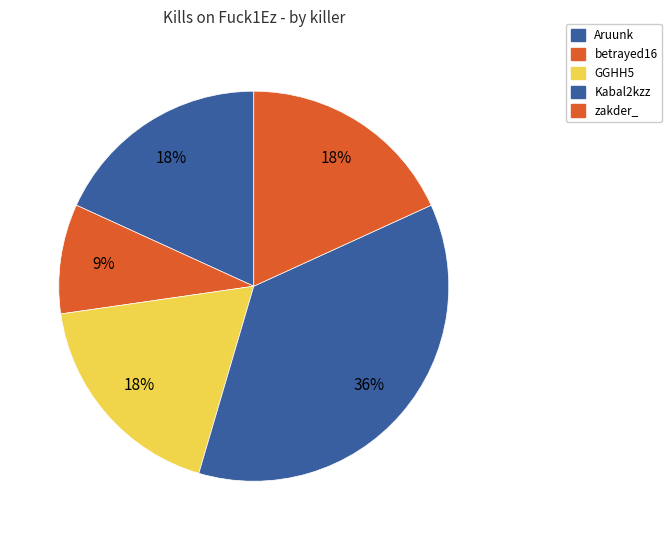

Count the number of slices in the pie.

5